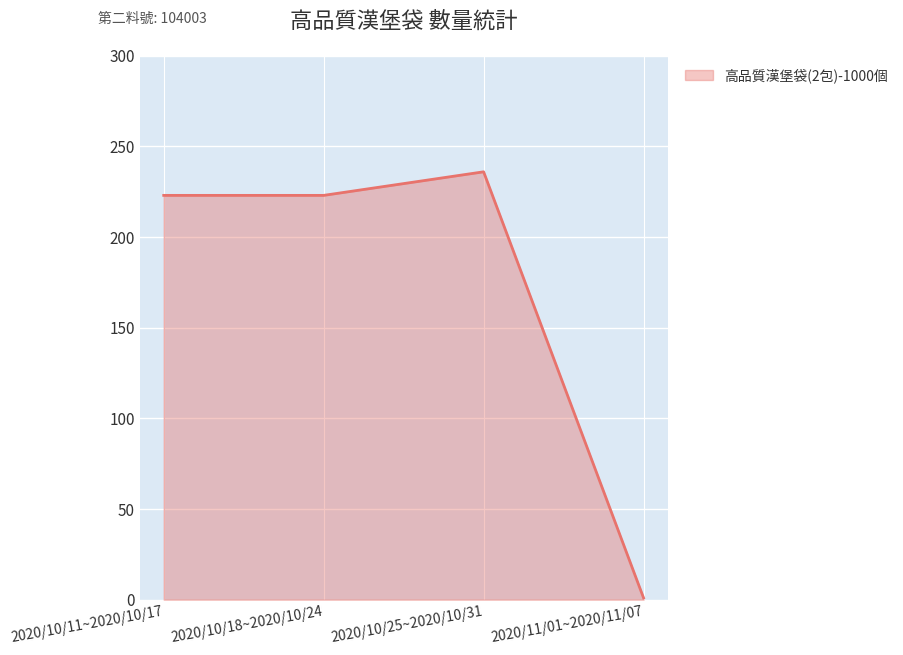

Approximately how many times larger is the value at 2020/10/11~2020/10/17 compared to 2020/11/01~2020/11/07?

223.0